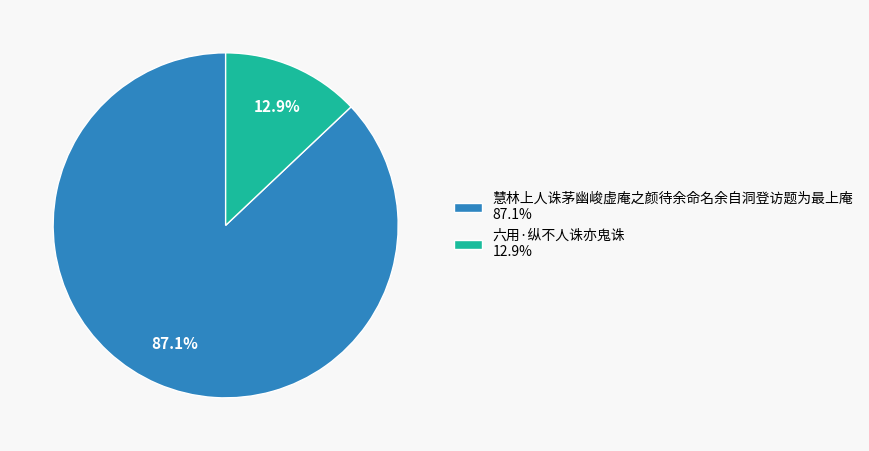

Between 六用·纵不人诛亦鬼诛 12.9% and 慧林上人诛茅幽峻虚庵之颜待余命名余自洞登访题为最上庵 87.1%, which is larger?

慧林上人诛茅幽峻虚庵之颜待余命名余自洞登访题为最上庵 87.1%